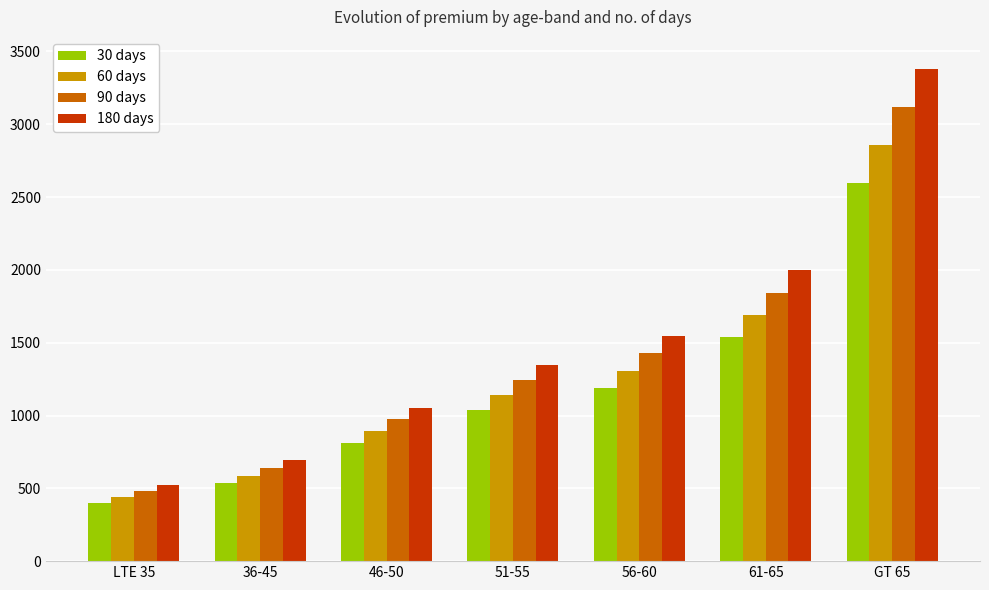

What is the difference between the maximum and second lowest values in the 180 days series?

2685